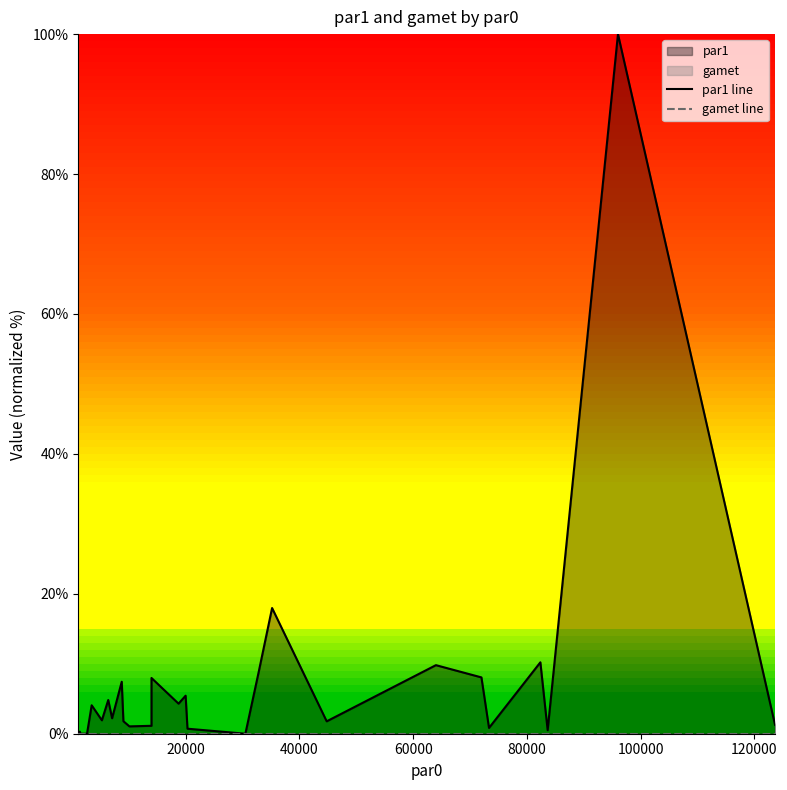

The par1 line series shows 1.7 at 14. True or false?

False